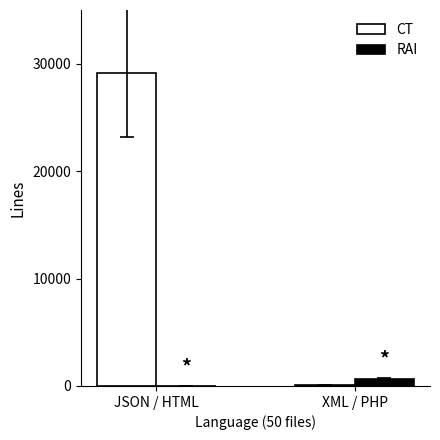

Which series has the largest total across all categories?

CT